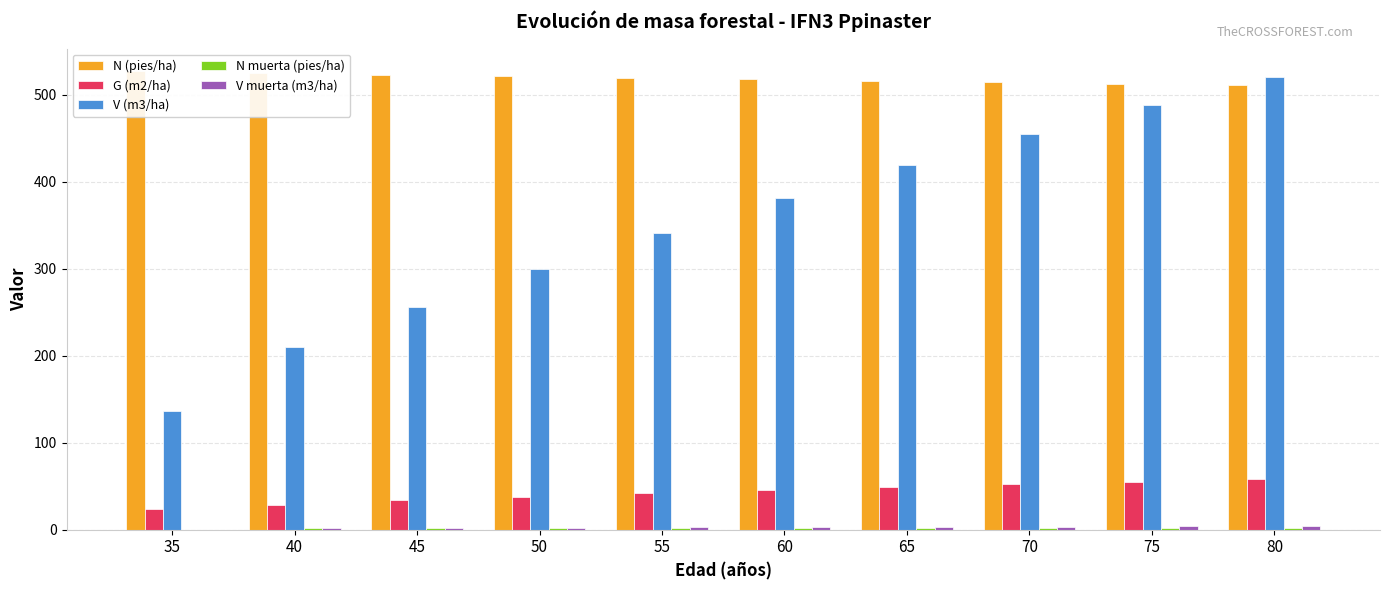

What is the value of the G (m2/ha) bar at the 6th from the left?

45.9